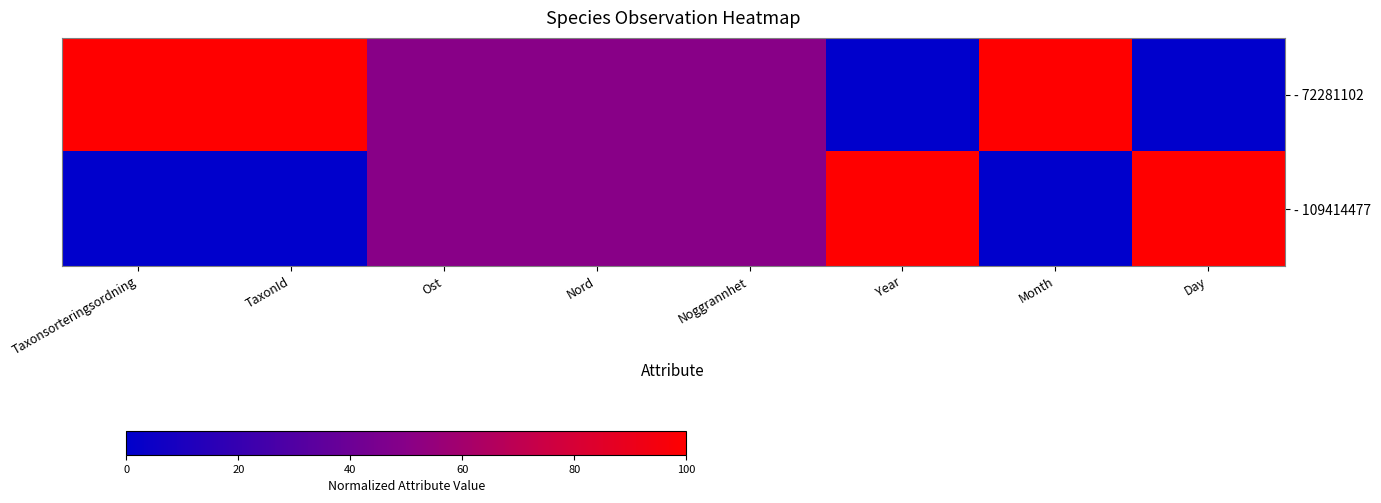

Reading right to left, what are all the values shown in this chart?

- 72281102: Day=0	Month=100	Year=0	Noggrannhet=50	Nord=50	Ost=50	TaxonId=100	Taxonsorteringsordning=100
- 109414477: Day=100	Month=0	Year=100	Noggrannhet=50	Nord=50	Ost=50	TaxonId=0	Taxonsorteringsordning=0